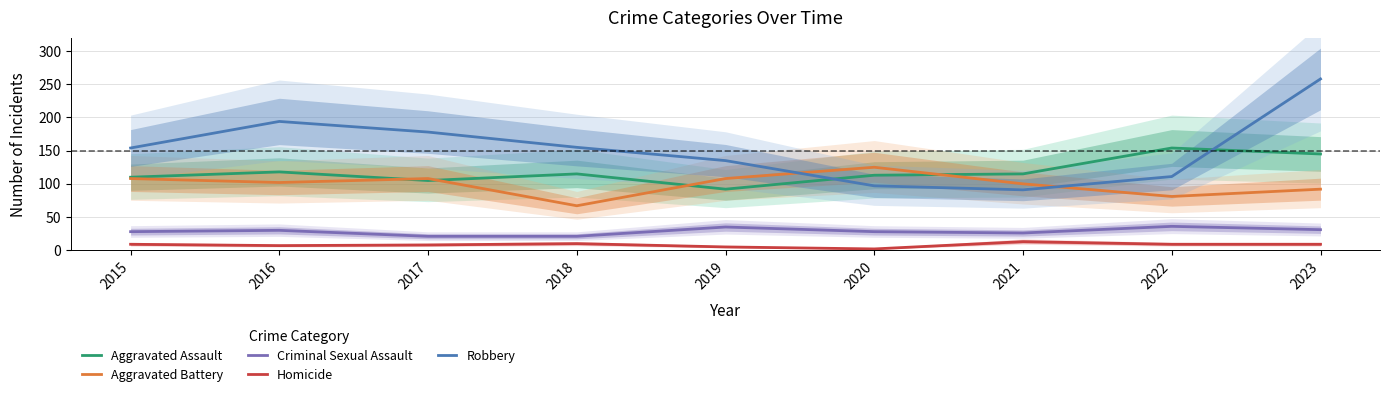

Is the value of Aggravated Assault at 2018 greater than the value of Homicide at 2019?

Yes